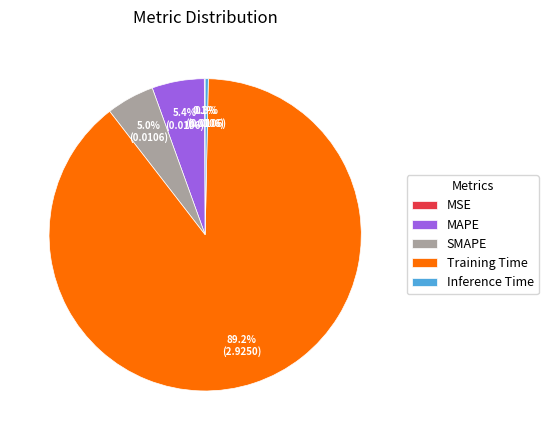

Between Training Time and Inference Time, which is larger?

Training Time